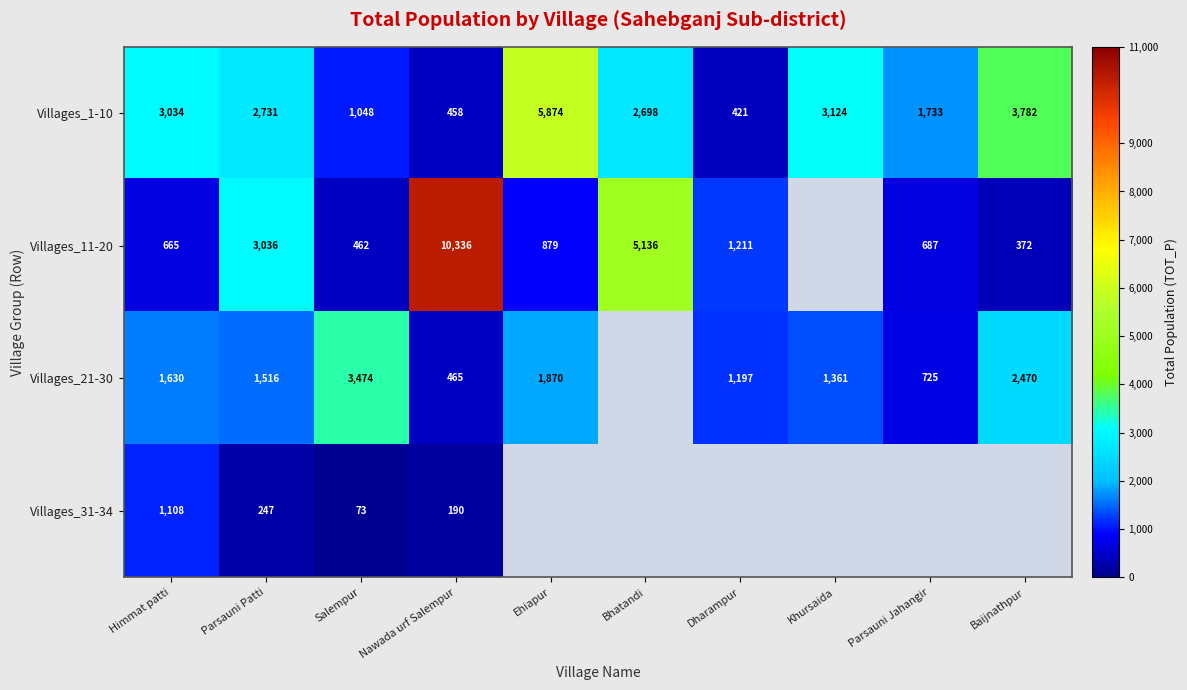

List the labels in order of Villages_1-10 value, smallest first.

Dharampur, Nawada urf Salempur, Salempur, Parsauni Jahangir, Bhatandi, Parsauni Patti, Himmat patti, Khursaida, Baijnathpur, Ehiapur